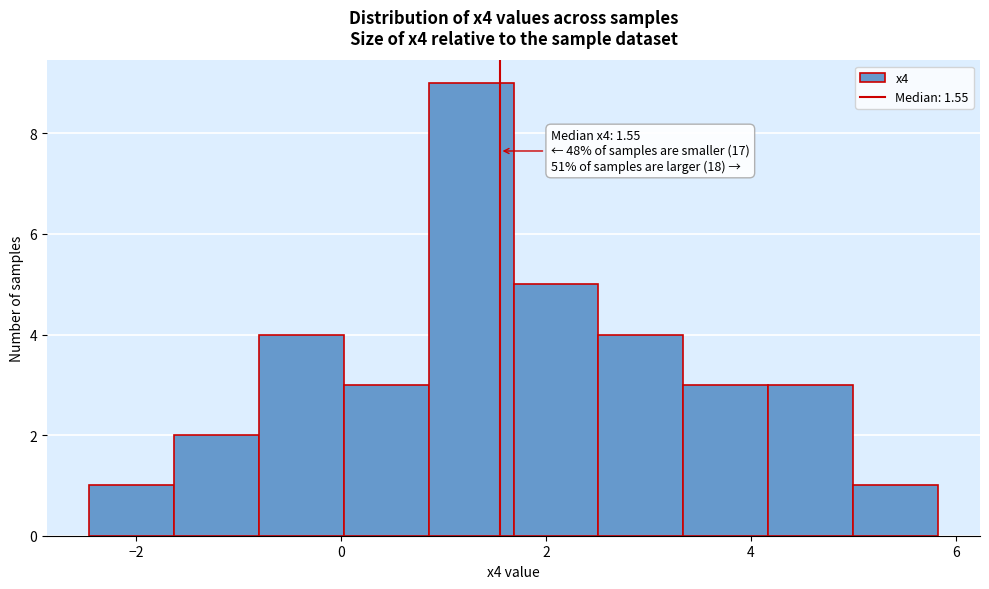

Which range on the x-axis has the tallest bar?

0.8 to 1.6